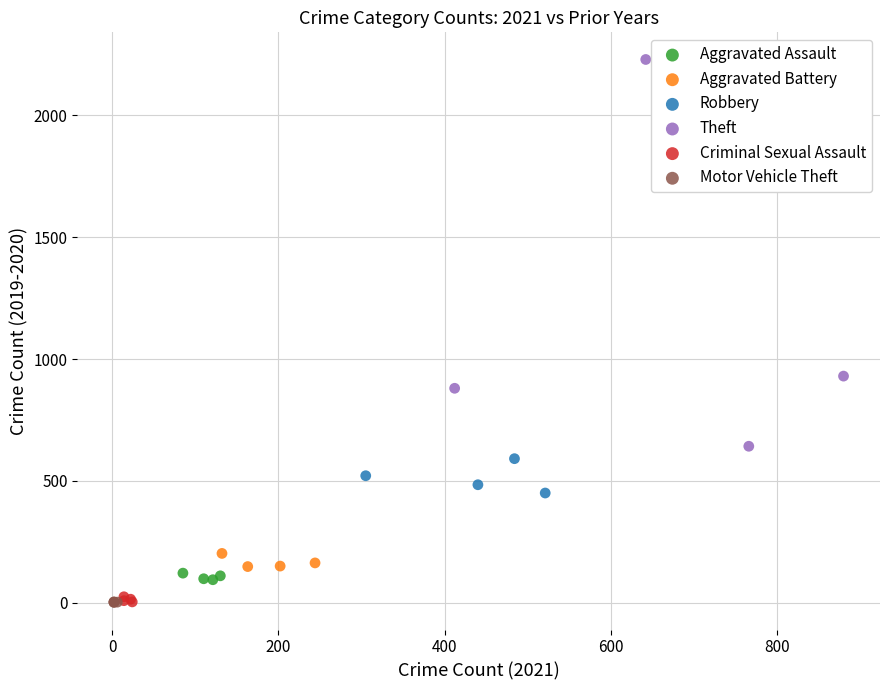

Which series contains the highest Y value?

Theft